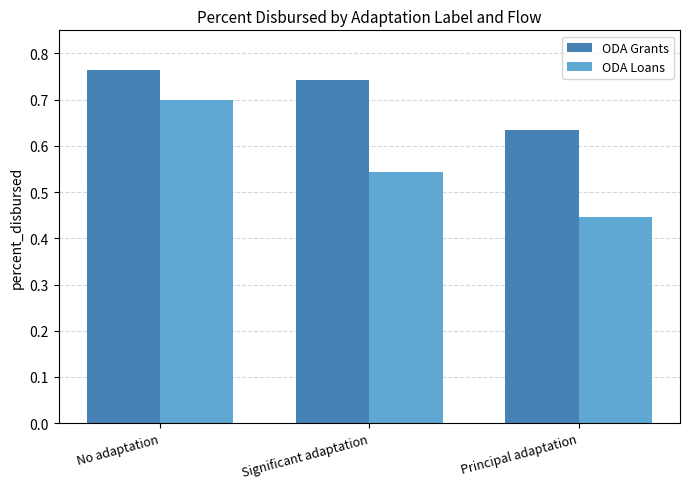

Which series has the largest range (max minus min)?

ODA Loans